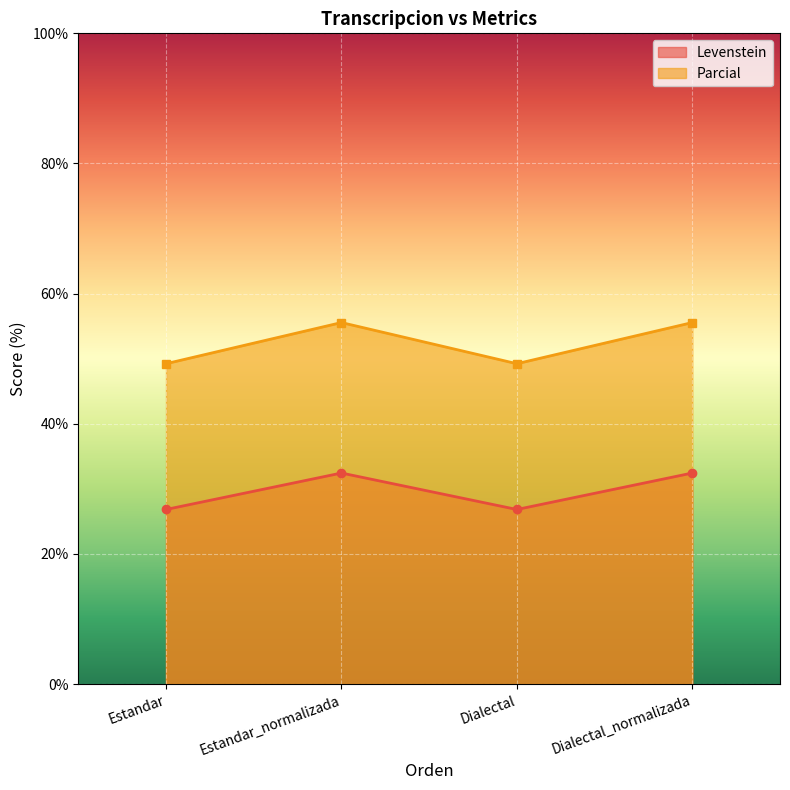

True or false: Parcial and Levenstein cross at least once.

False